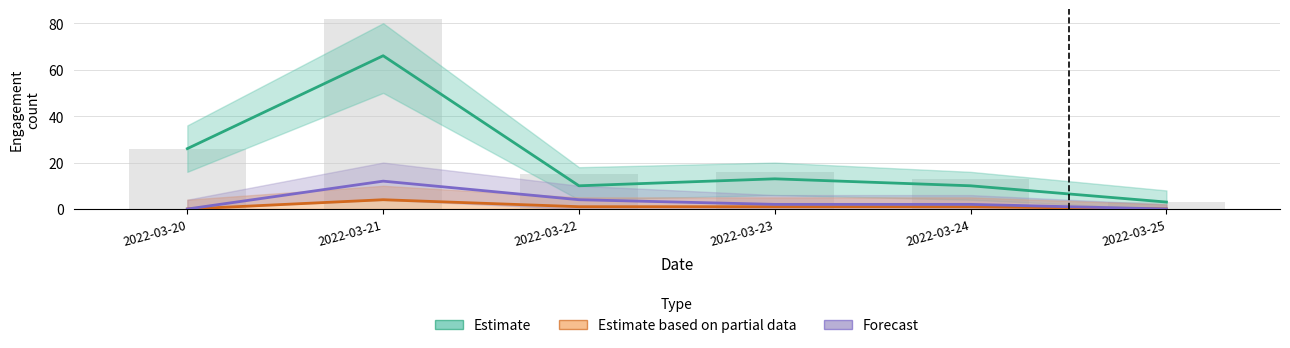

How many data points in Estimate based on partial data are above 1?

1